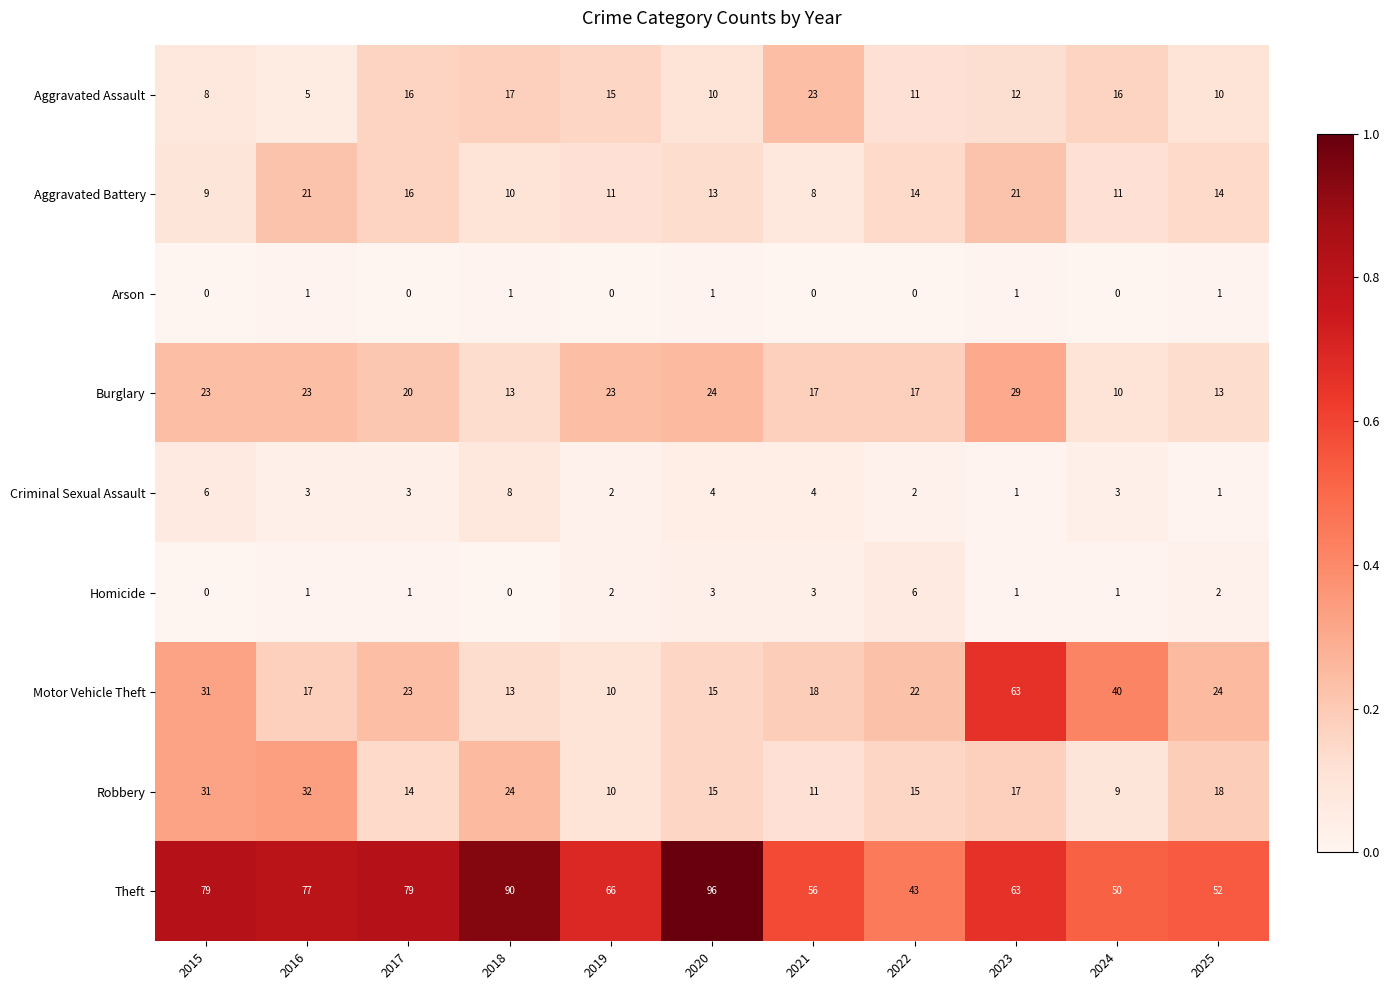

What is the difference between the maximum and minimum values in the Aggravated Battery series?

13